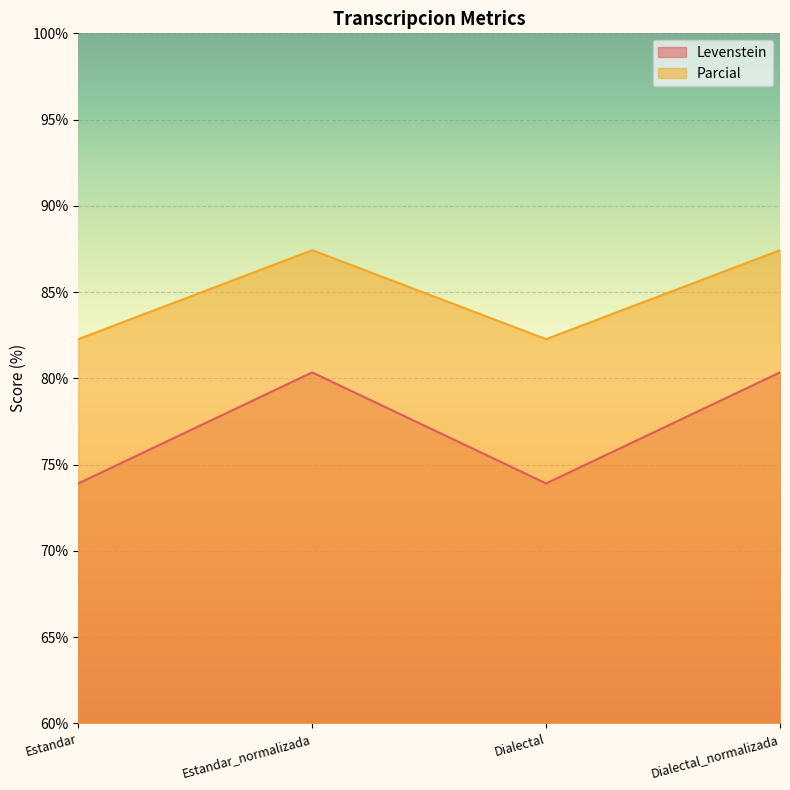

List the series in order of their overall mean, lowest first.

Levenstein, Parcial